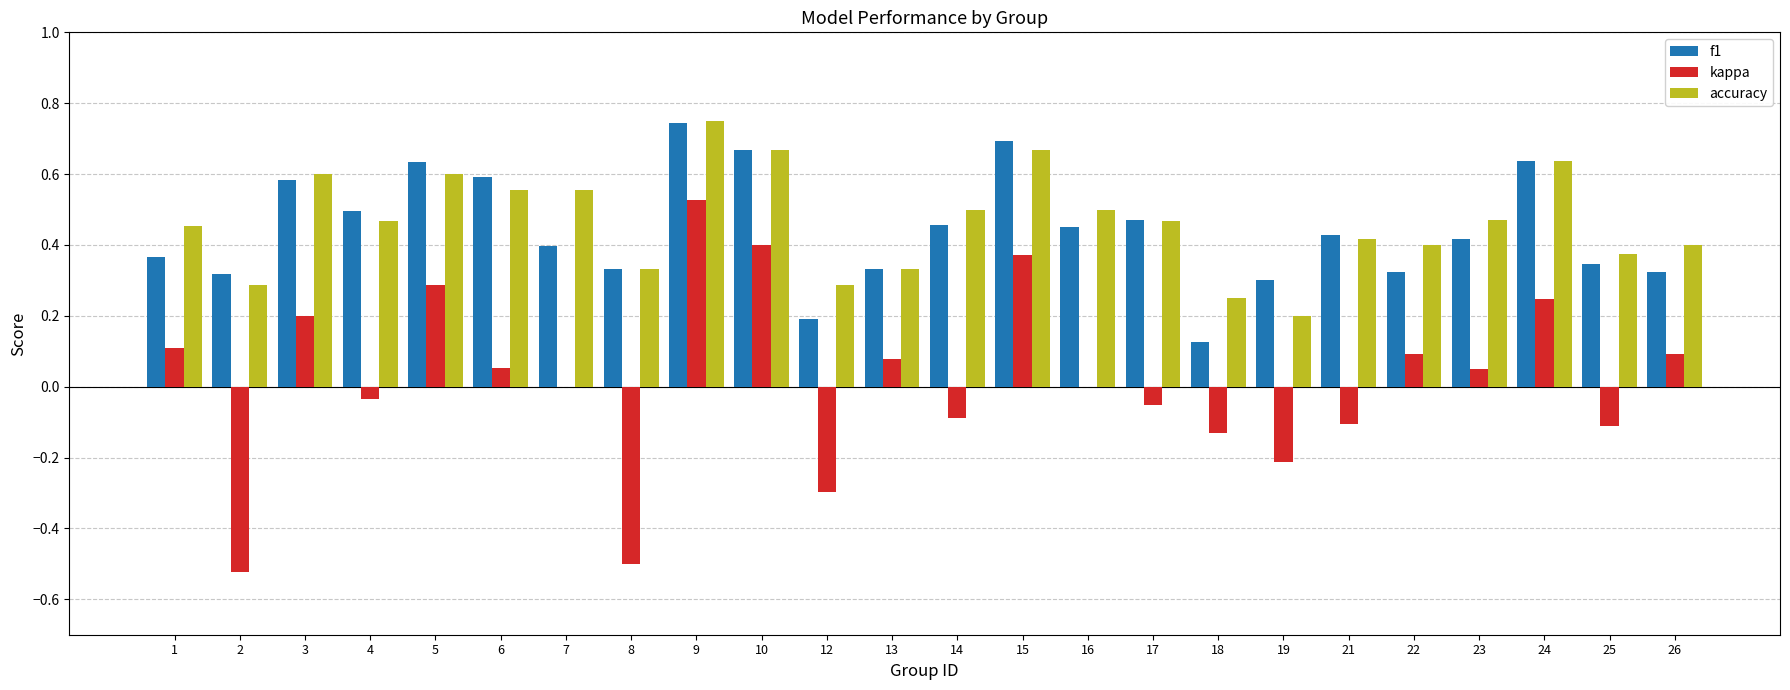

The value of f1 at 9 is 0.4. True or false?

False